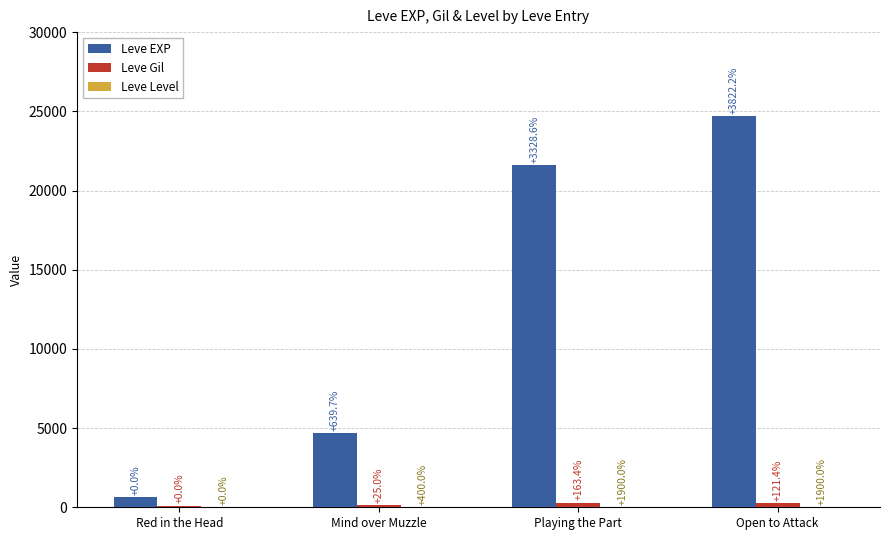

Is it true that Leve EXP equals 24710 at Open to Attack?

True